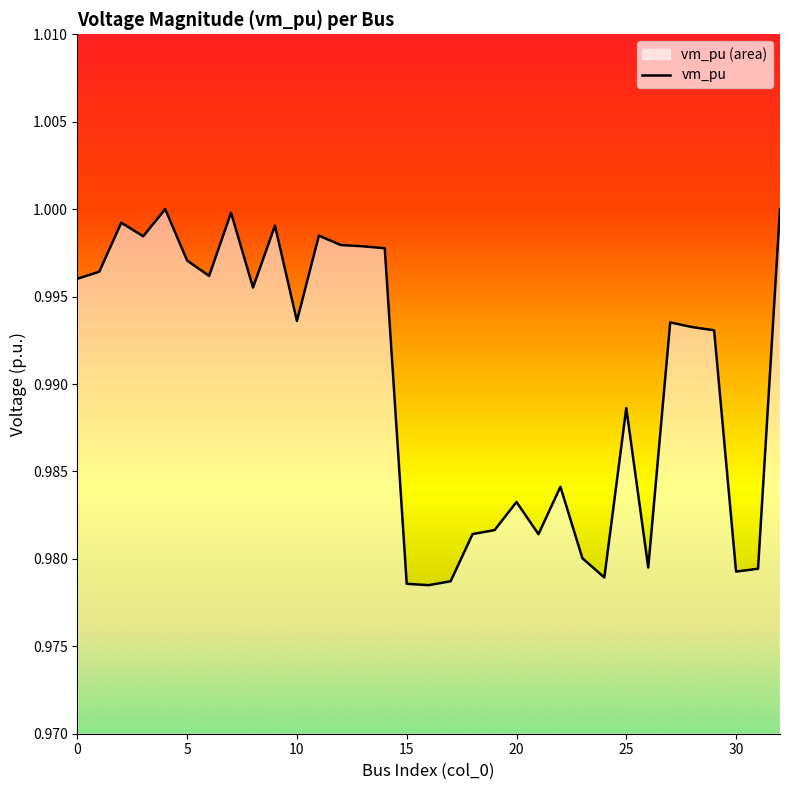

Which category has the lowest value across all series?

16